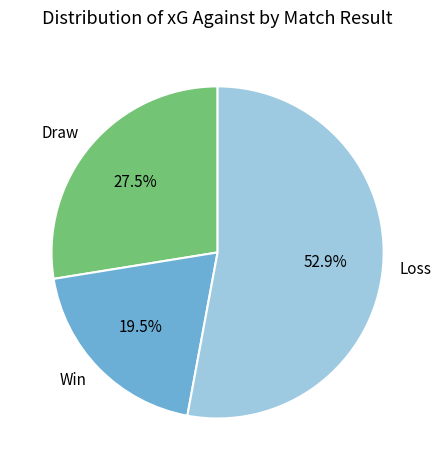

Approximately how many times larger is the value at Loss compared to Draw?

1.9